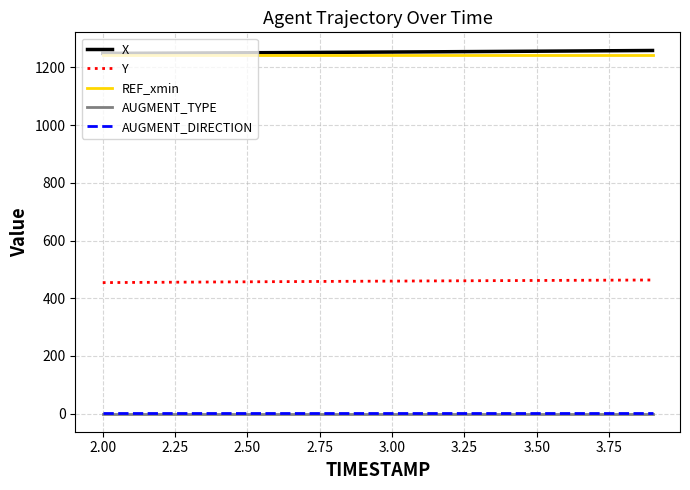

What is the minimum value for Y?

454.1